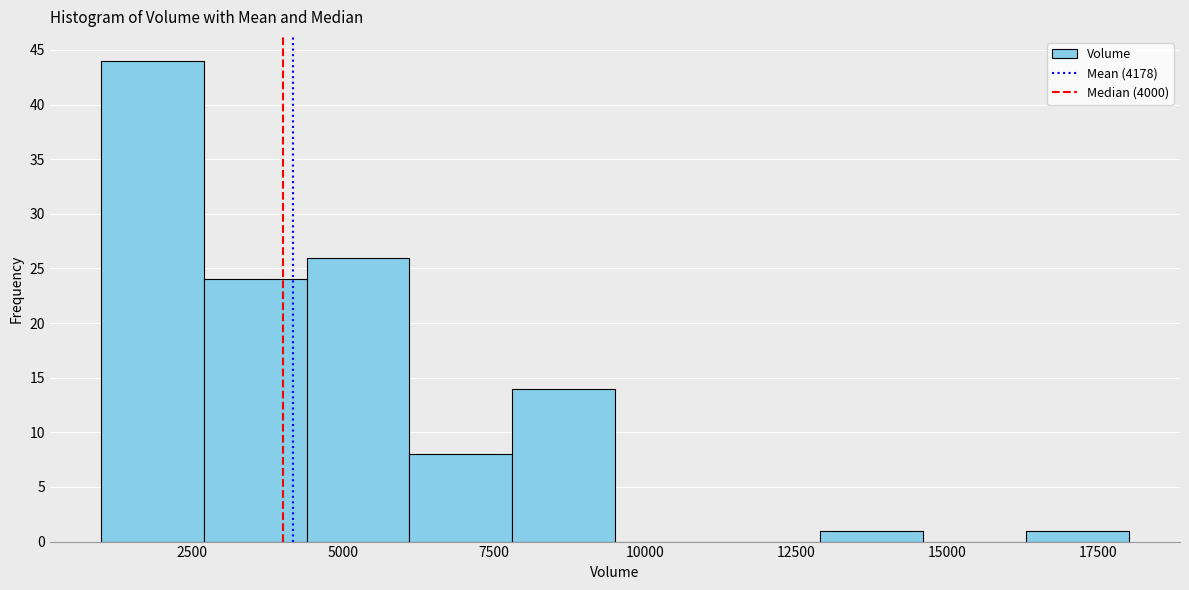

Read against the x-axis, roughly where is the centre of the tallest bar?

2000